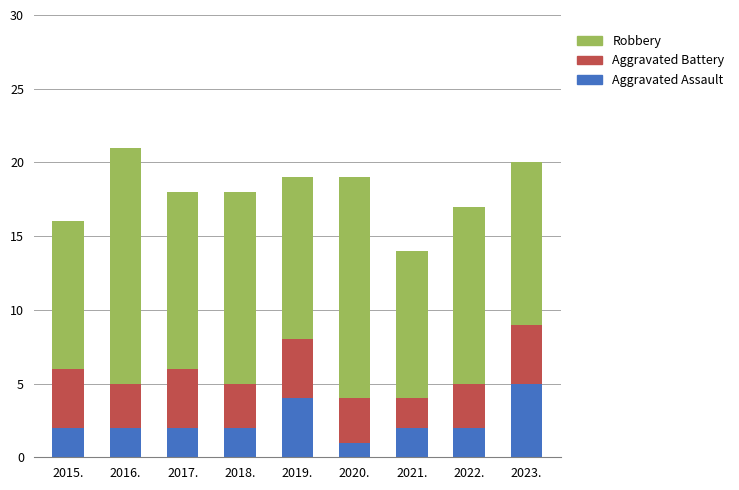

What is the sum of the Aggravated Assault values at 2020. and 2018.?

3